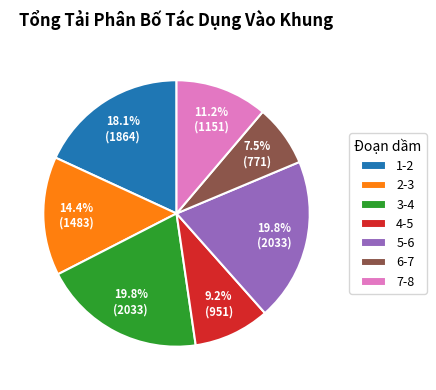

Which has a higher value, 7-8 or 2-3?

2-3